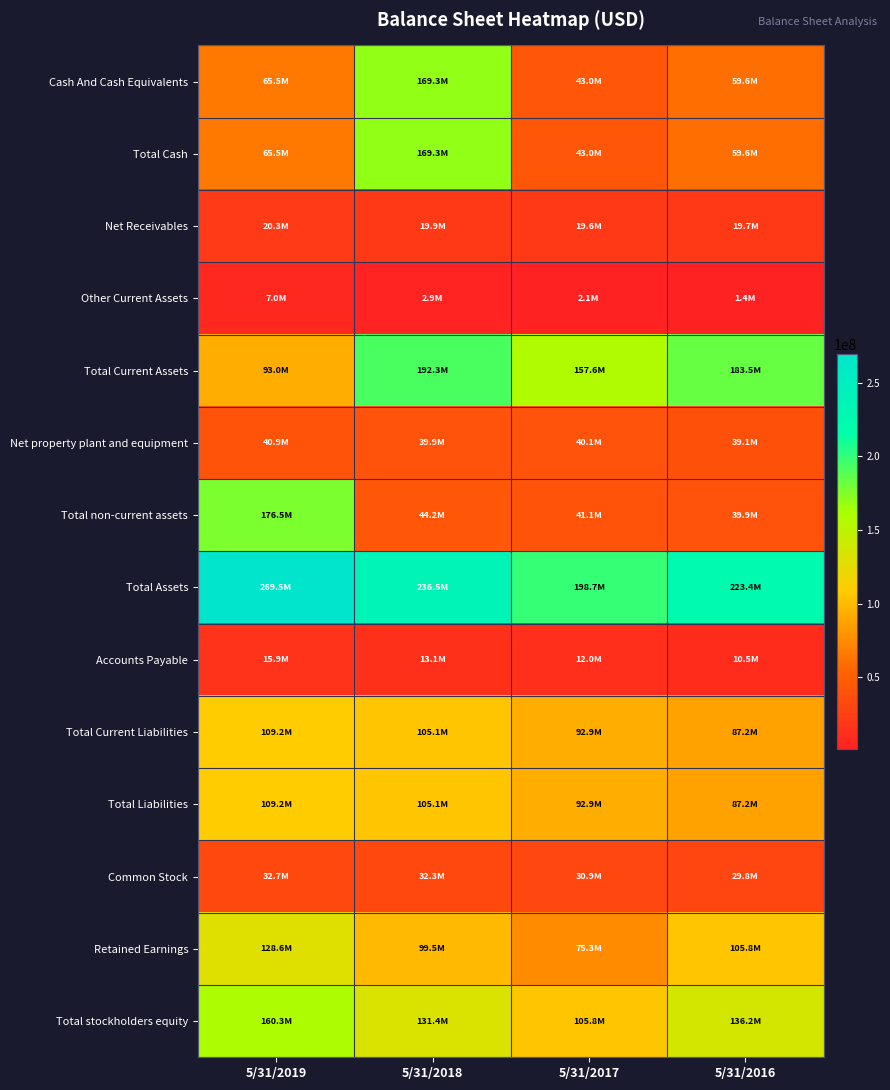

Reading left to right, what are all the values shown in this chart?

Cash And Cash Equivalents: 5/31/2019=65505000	5/31/2018=169326000	5/31/2017=43025000	5/31/2016=59644000
Total Cash: 5/31/2019=65505000	5/31/2018=169326000	5/31/2017=43025000	5/31/2016=59644000
Net Receivables: 5/31/2019=20283000	5/31/2018=19871000	5/31/2017=19629000	5/31/2016=19674000
Other Current Assets: 5/31/2019=7009000	5/31/2018=2890000	5/31/2017=2104000	5/31/2016=1379000
Total Current Assets: 5/31/2019=93005000	5/31/2018=192290000	5/31/2017=157621000	5/31/2016=183519000
Net property plant and equipment: 5/31/2019=40889000	5/31/2018=39863000	5/31/2017=40089000	5/31/2016=39085000
Total non-current assets: 5/31/2019=176510000	5/31/2018=44216000	5/31/2017=41108000	5/31/2016=39881000
Total Assets: 5/31/2019=269518000	5/31/2018=236509000	5/31/2017=198731000	5/31/2016=223402000
Accounts Payable: 5/31/2019=15910000	5/31/2018=13087000	5/31/2017=12028000	5/31/2016=10514000
Total Current Liabilities: 5/31/2019=109222000	5/31/2018=105075000	5/31/2017=92940000	5/31/2016=87166000
Total Liabilities: 5/31/2019=109230000	5/31/2018=105084000	5/31/2017=92948000	5/31/2016=87175000
Common Stock: 5/31/2019=32709000	5/31/2018=32311000	5/31/2017=30861000	5/31/2016=29769000
Retained Earnings: 5/31/2019=128580000	5/31/2018=99450000	5/31/2017=75258000	5/31/2016=105836000
Total stockholders equity: 5/31/2019=160287000	5/31/2018=131424000	5/31/2017=105782000	5/31/2016=136225000